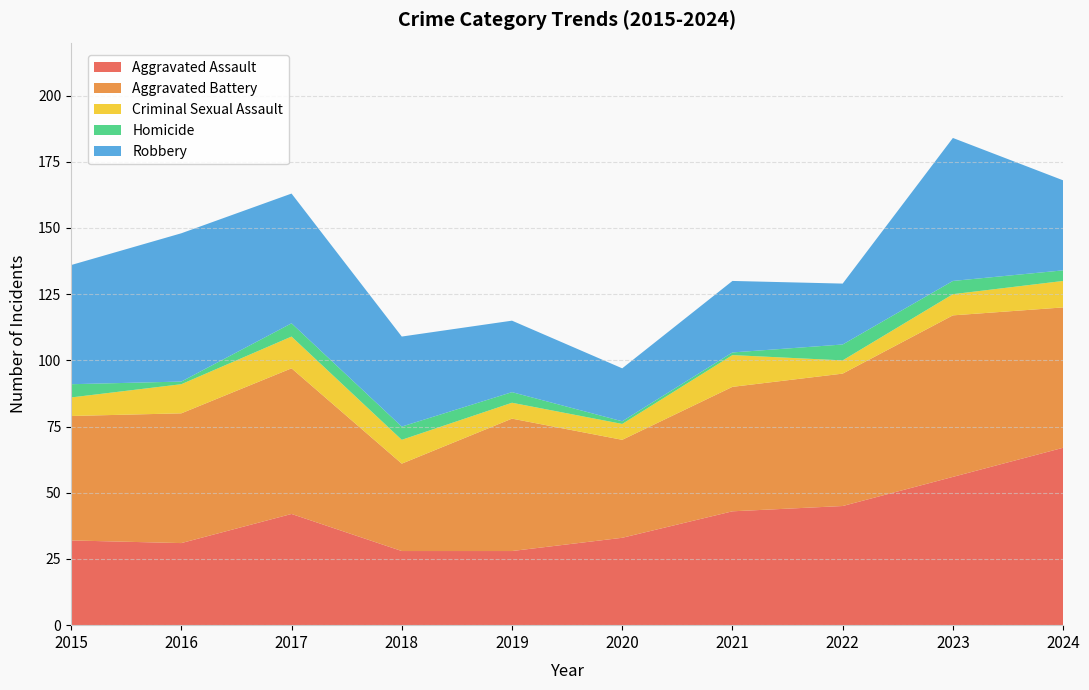

Reading left to right, what are all the values shown in this chart?

Aggravated Assault: 32	31	42	28	28	33	43	45	56	67
Aggravated Battery: 47	49	55	33	50	37	47	50	61	53
Criminal Sexual Assault: 7	11	12	9	6	6	12	5	8	10
Homicide: 5	1	5	5	4	1	1	6	5	4
Robbery: 45	56	49	34	27	20	27	23	54	34